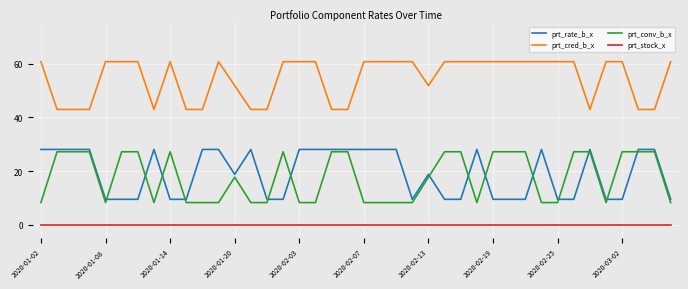

What is the maximum value for prt_conv_b_x?

27.2